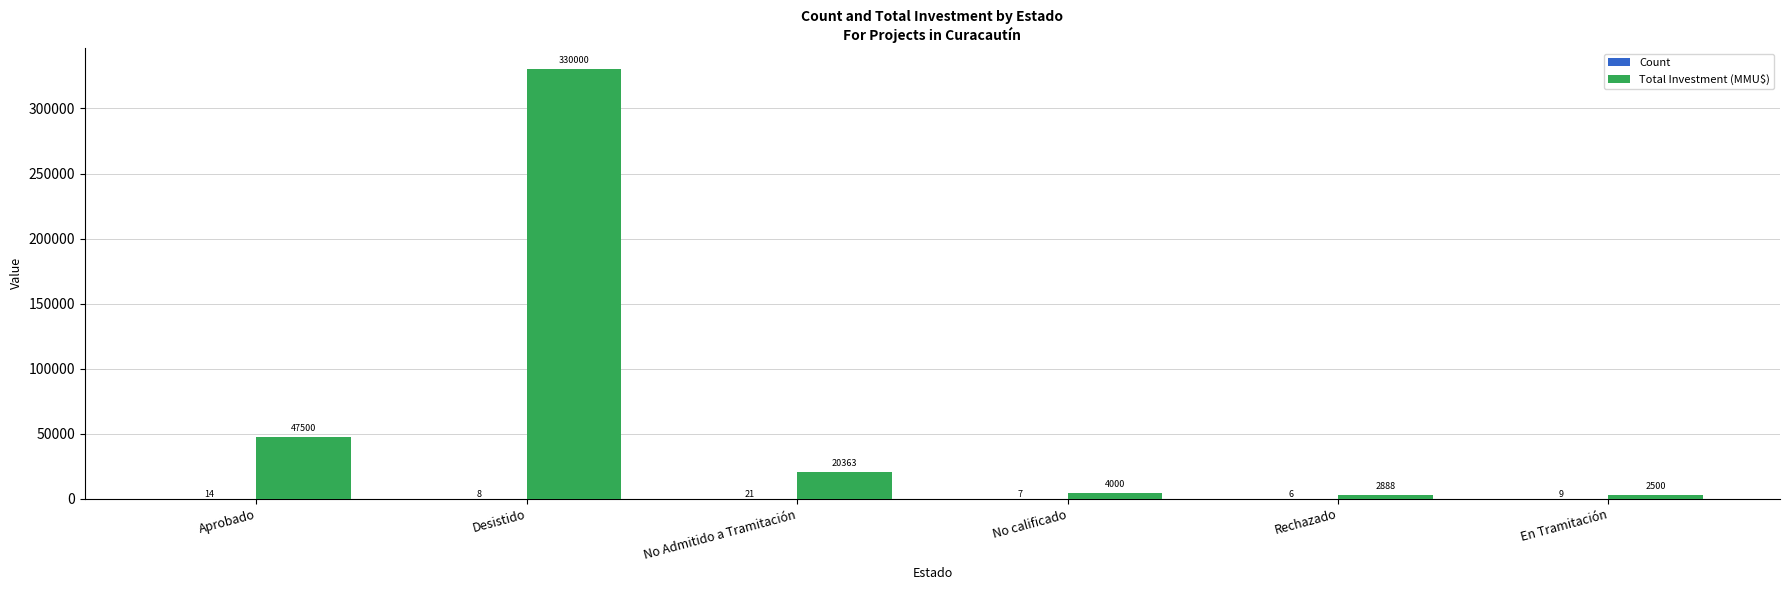

Between Aprobado and En Tramitación, which series saw the biggest shift?

Total Investment (MMU$)